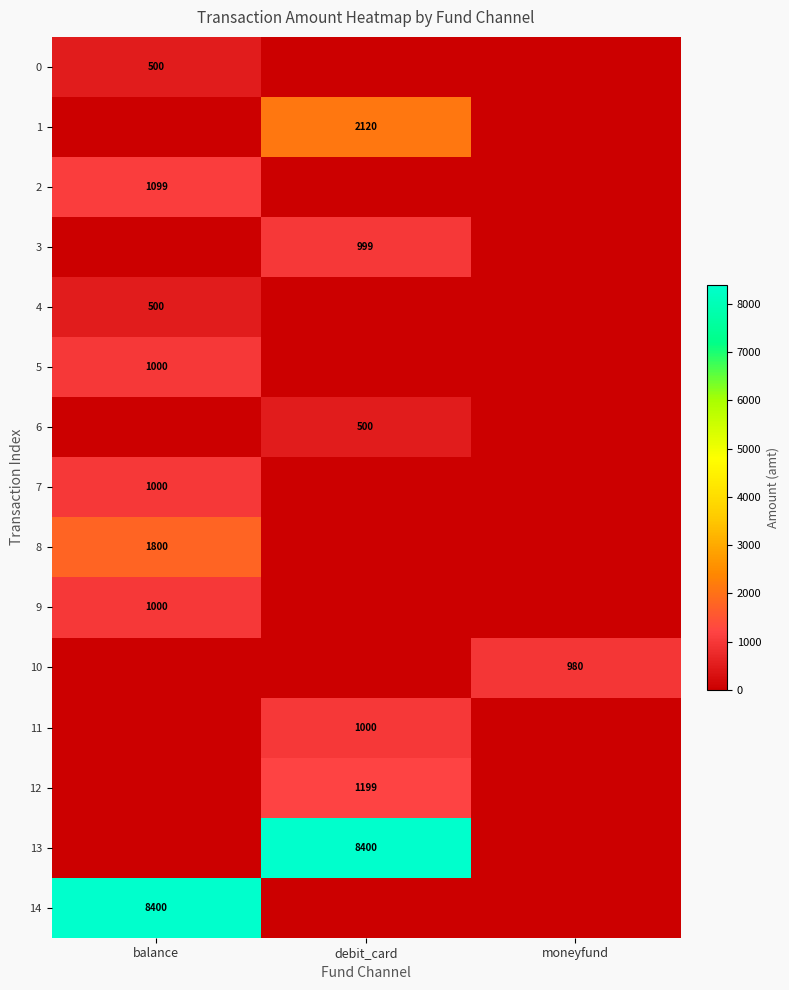

Count the number of categories in the chart.

3